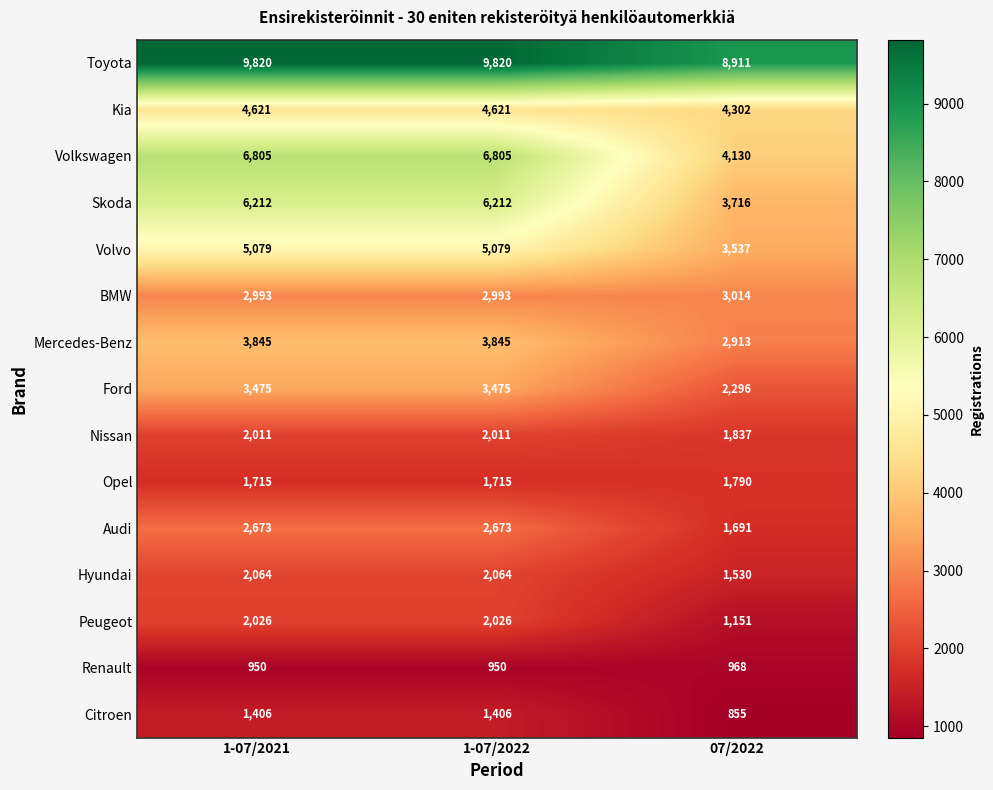

Is it true that Renault equals 1392 at 07/2022?

False